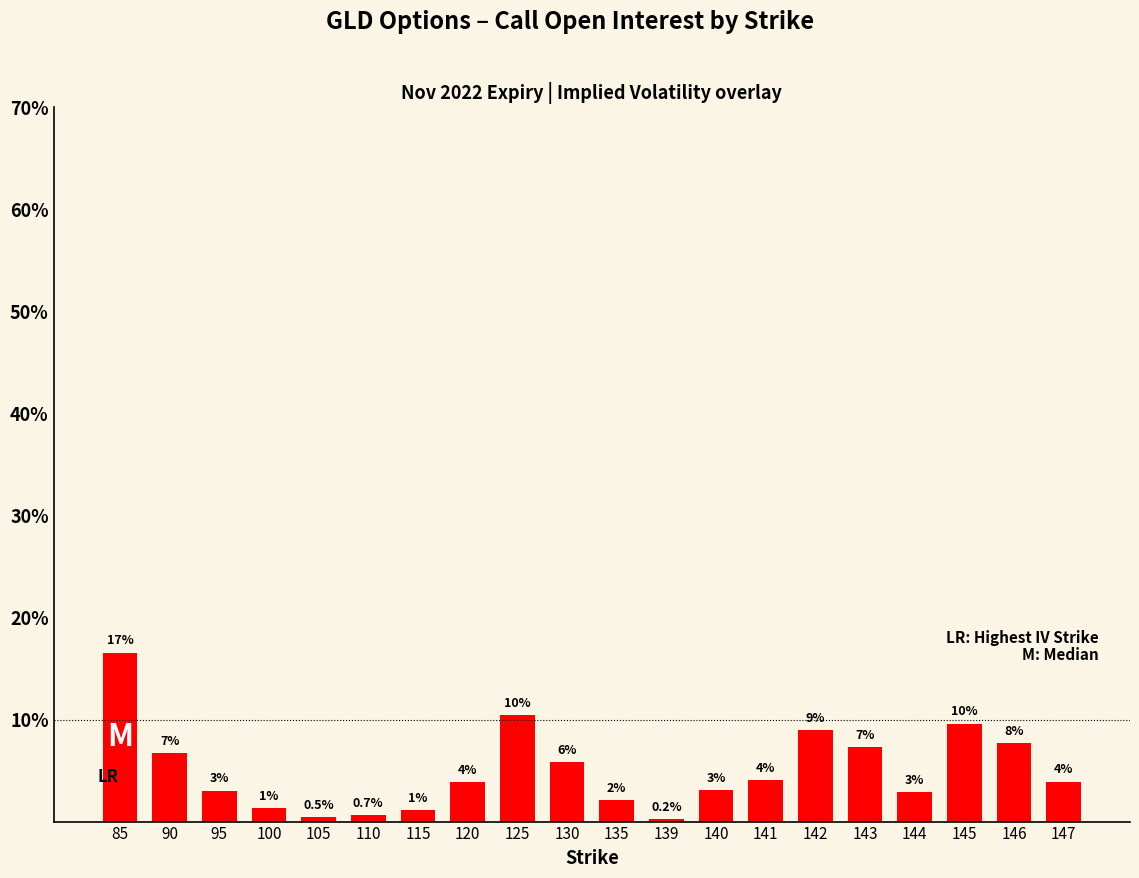

What is the difference between the second highest and second lowest values?

10.0